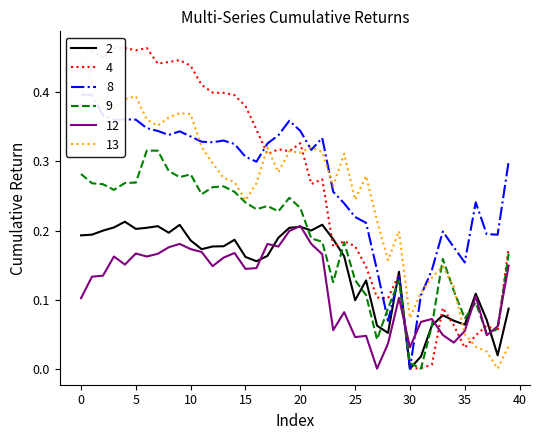

True or false: 13 has more than 1 interior local peaks.

True